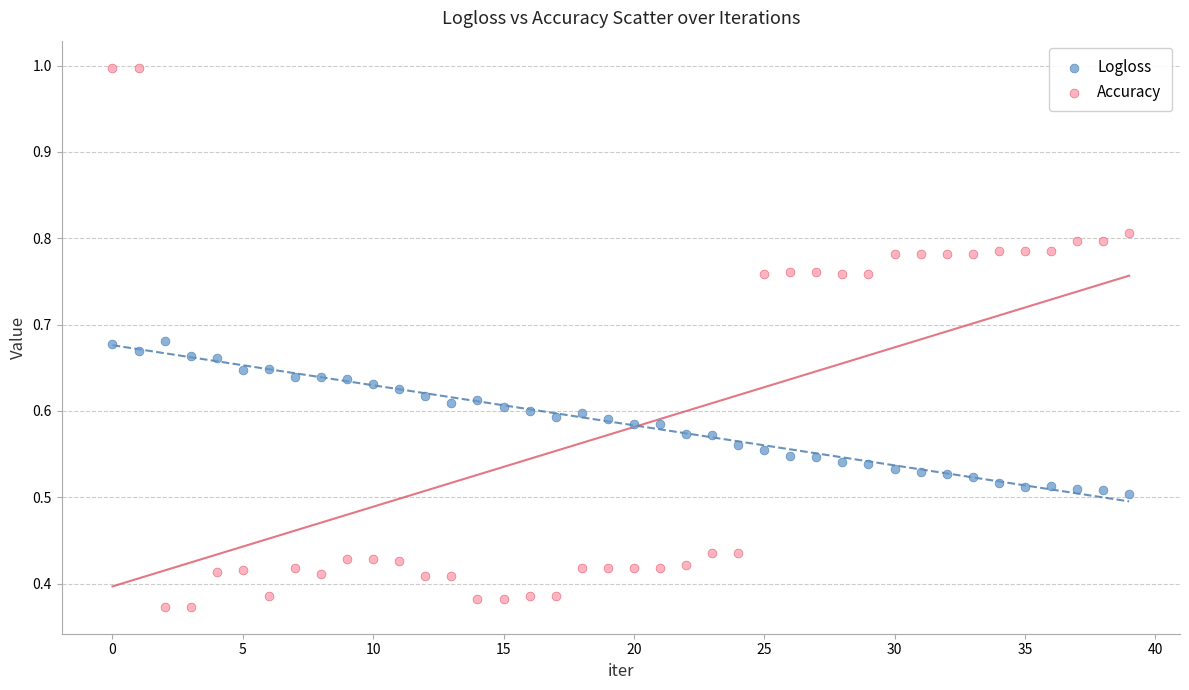

Which series reaches the minimum Y coordinate?

Accuracy